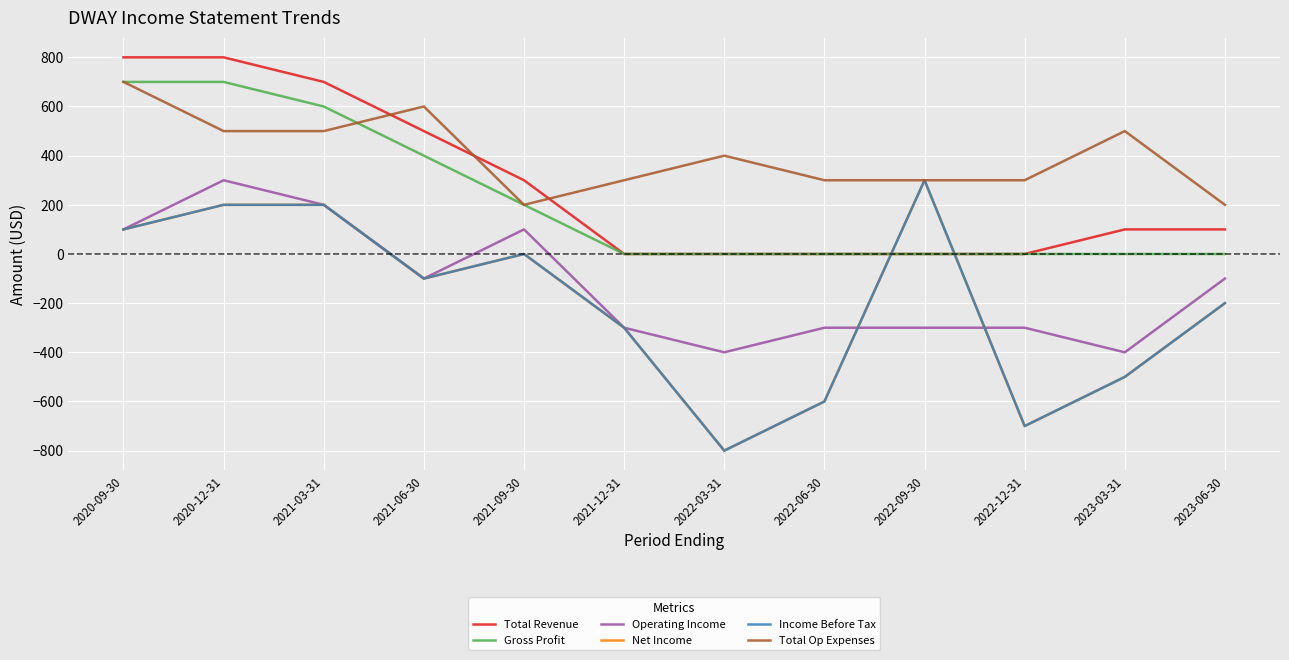

Does the chart have visible grid lines?

Yes